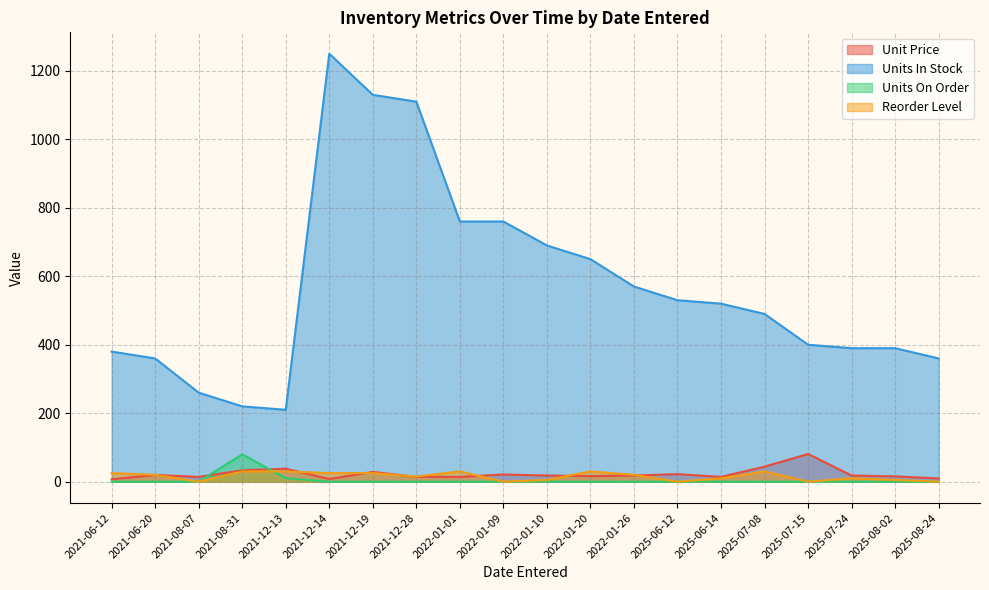

Which series has the largest range (max minus min)?

Units In Stock